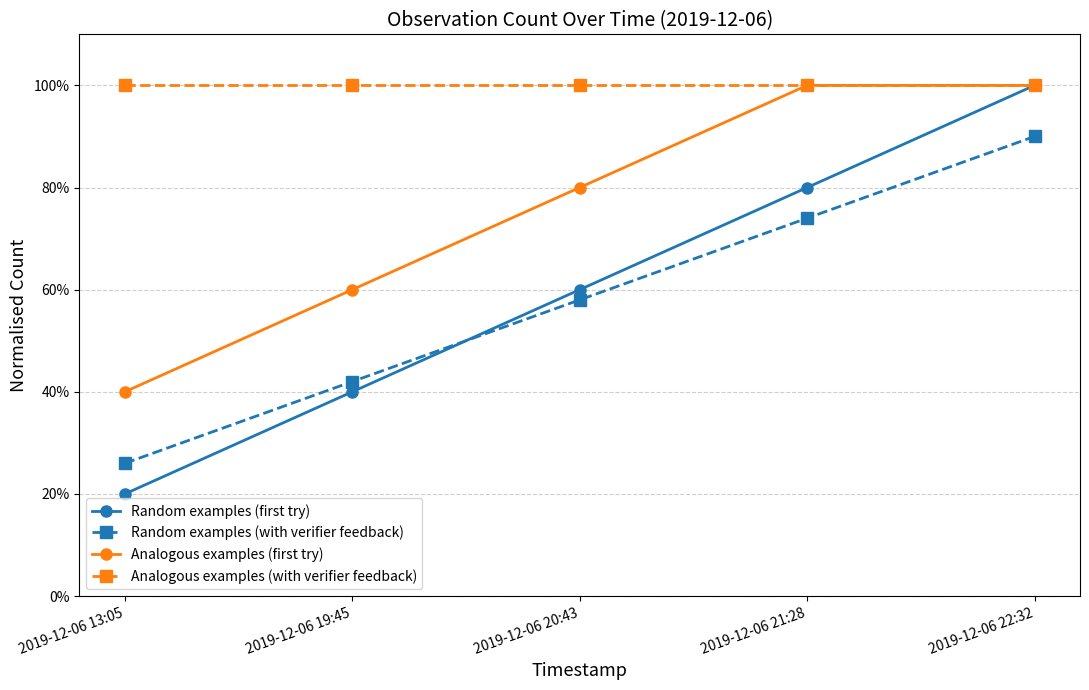

True or false: Random examples (first try) and Analogous examples (first try) cross at least once.

False